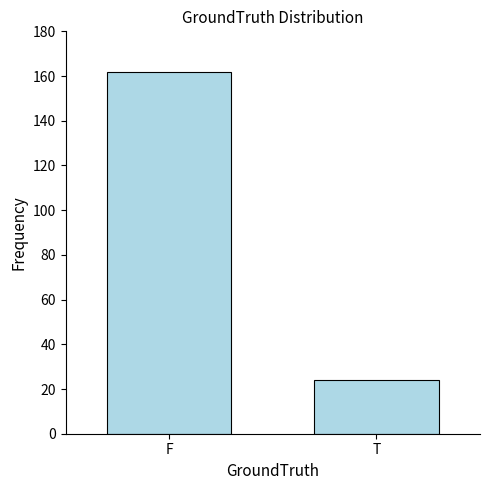

What is the change in value from F to T?

-138